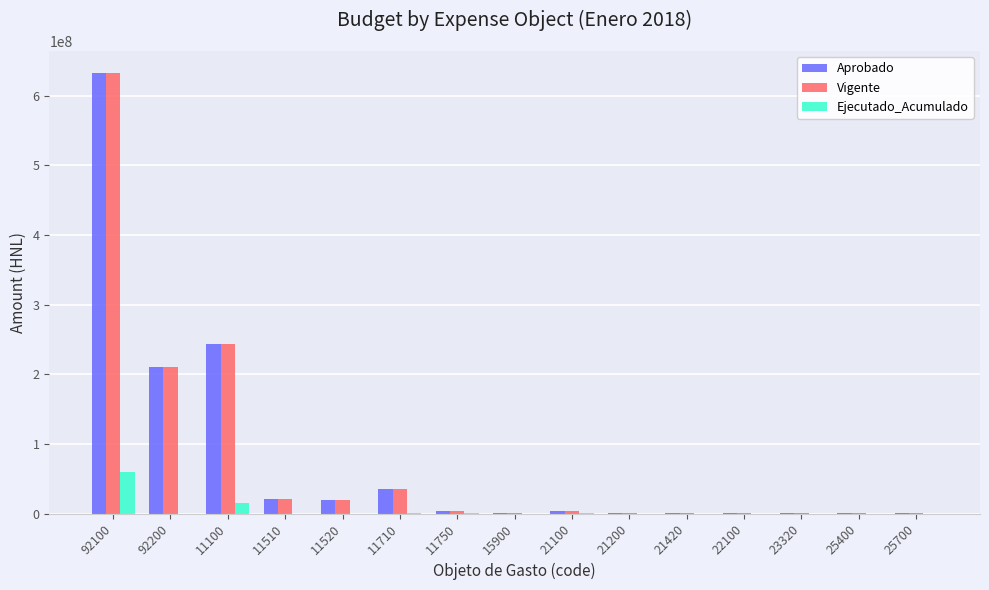

What is the maximum value for Ejecutado_Acumulado?

60214300